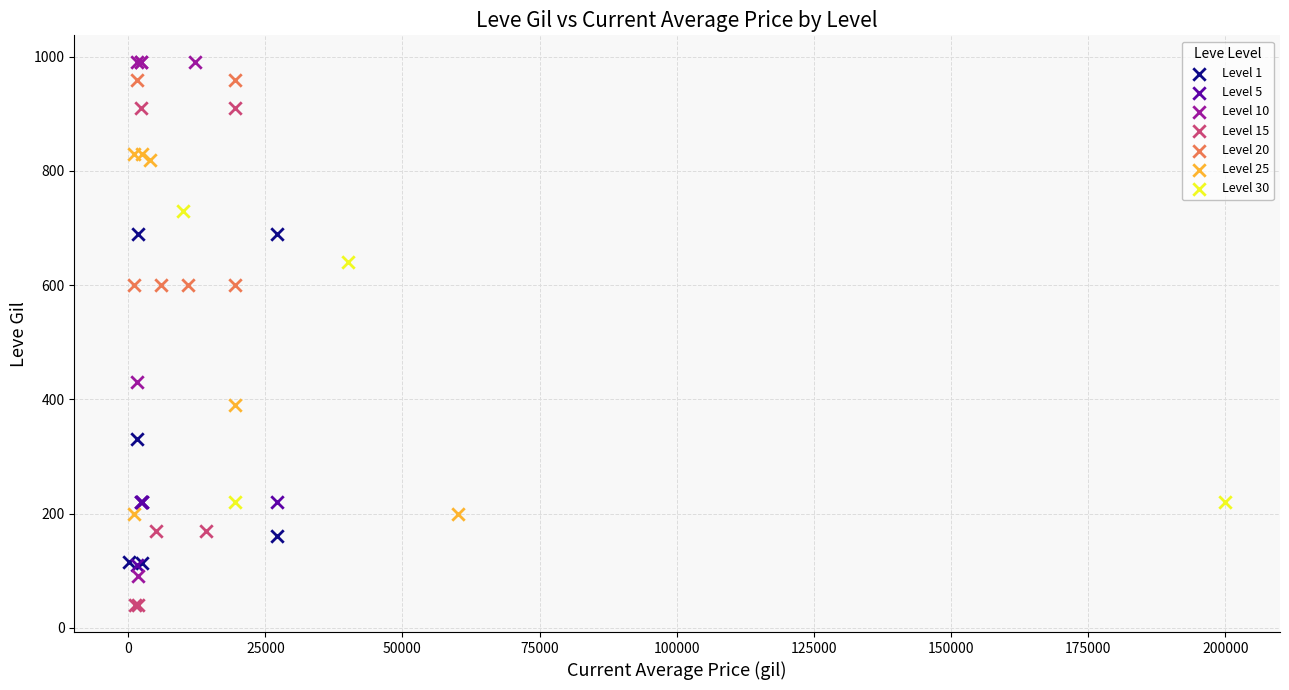

Which series has the widest spread of Y values?

Level 10